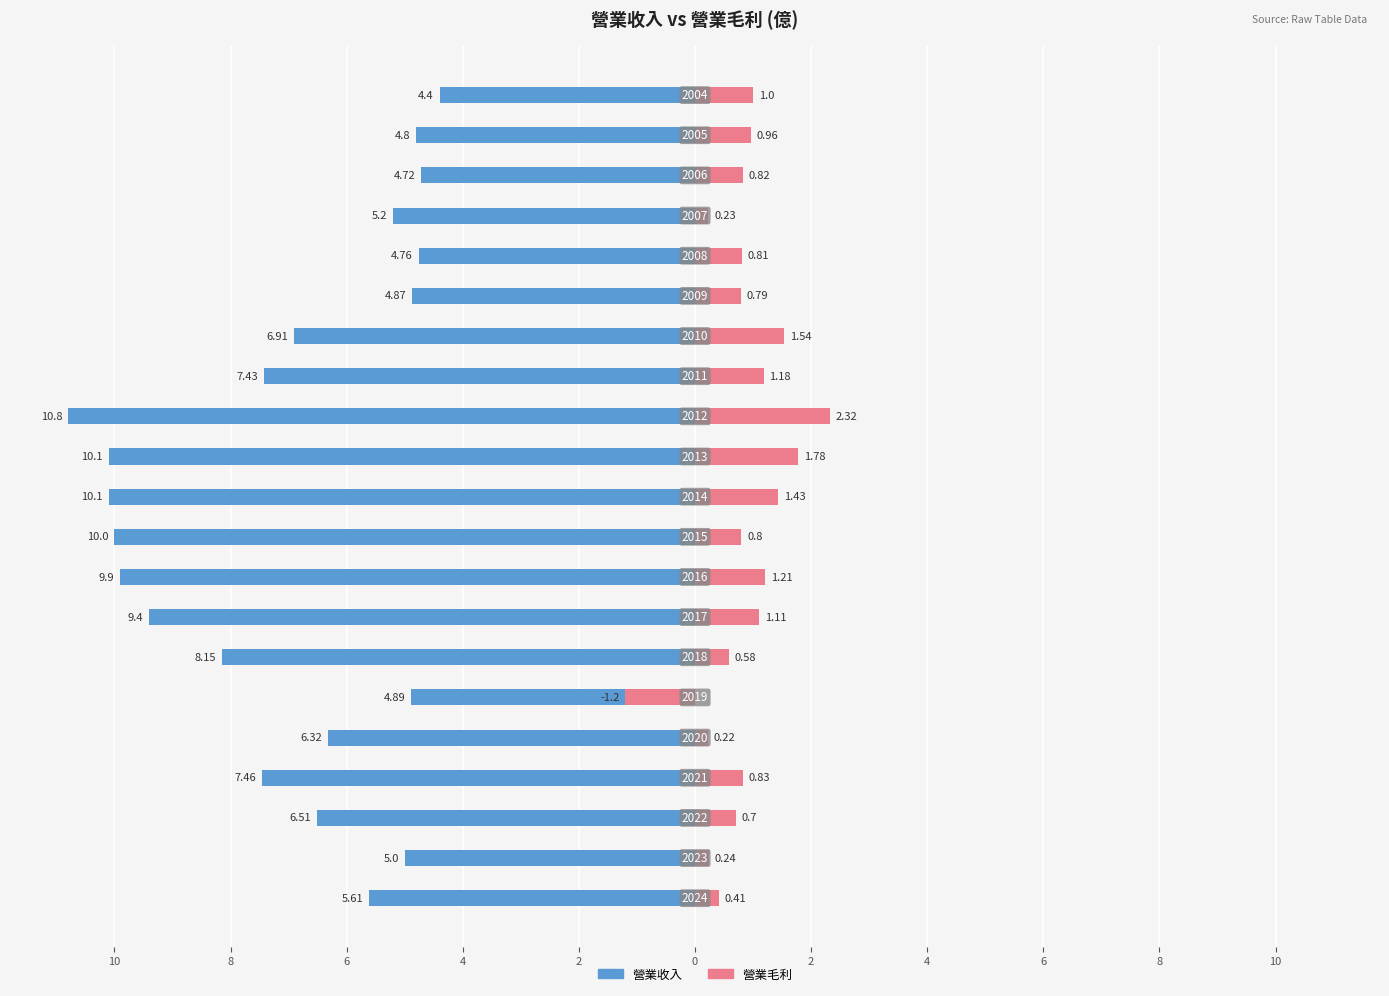

Count the number of categories in the chart.

21